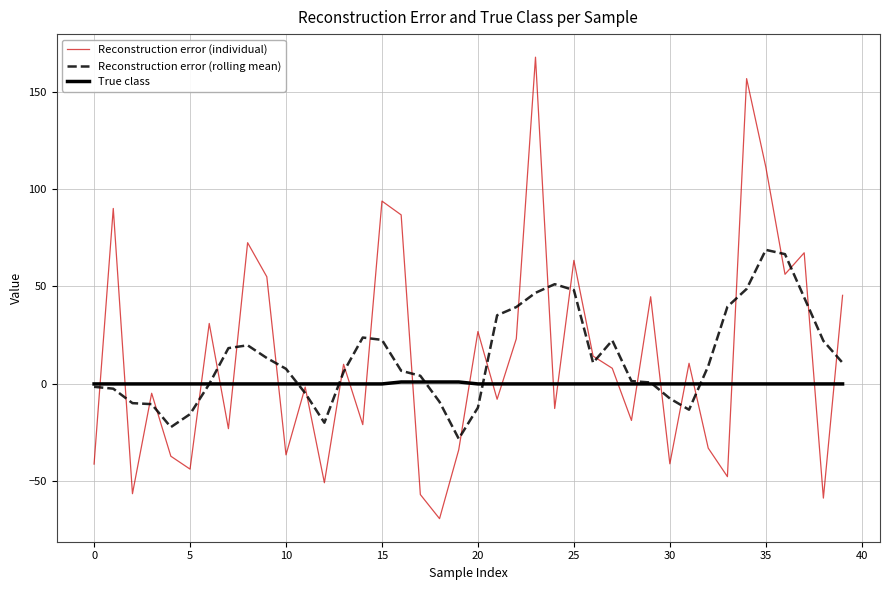

How many series are shown in this chart?

3